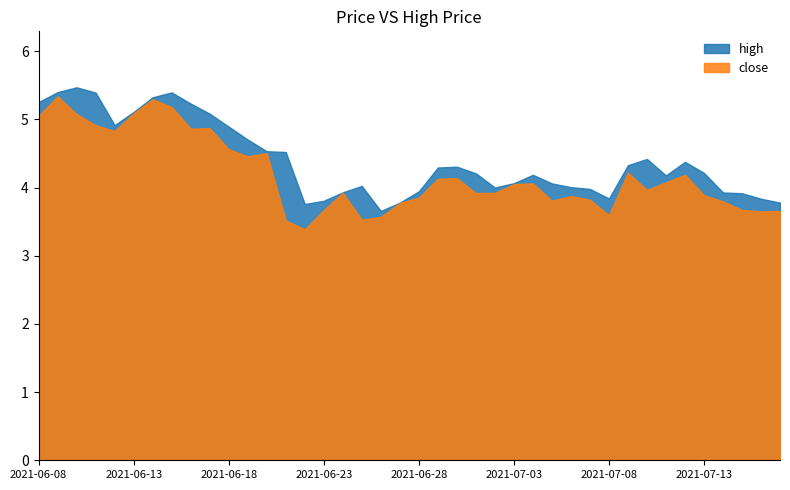

Rank the series by their maximum value, from highest to lowest.

high, close